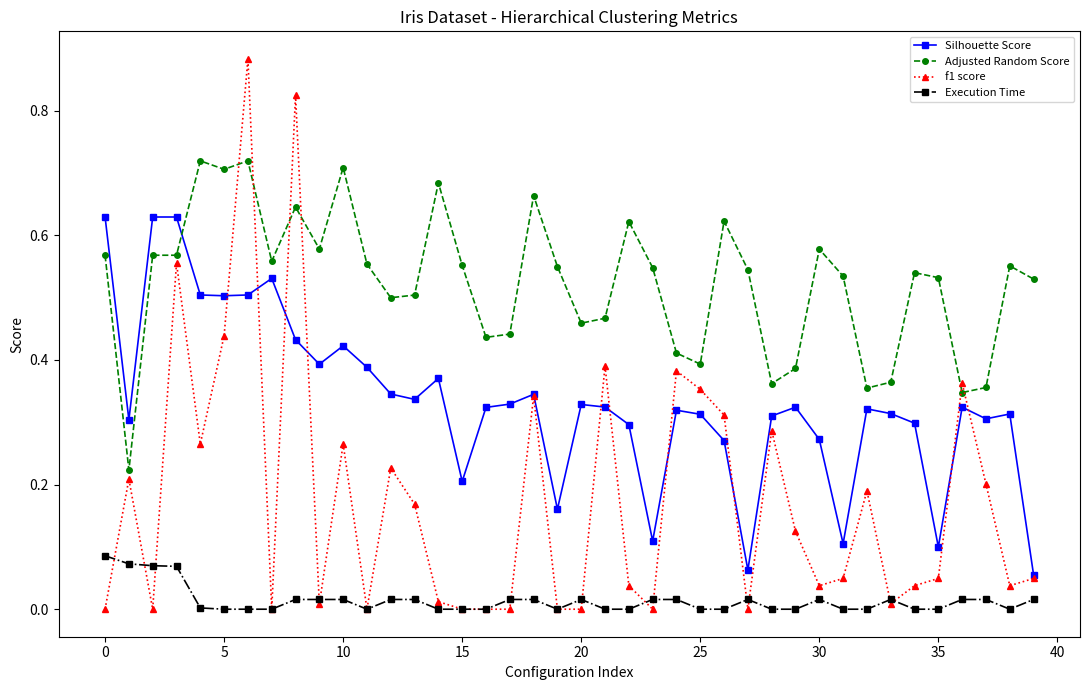

True or false: Execution Time has more than 2 interior local peaks.

True